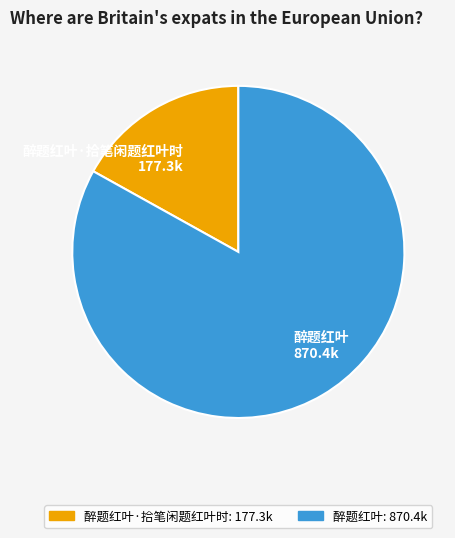

What is the smallest slice in the pie chart?

醉题红叶·拾笔闲题红叶时 177.3k